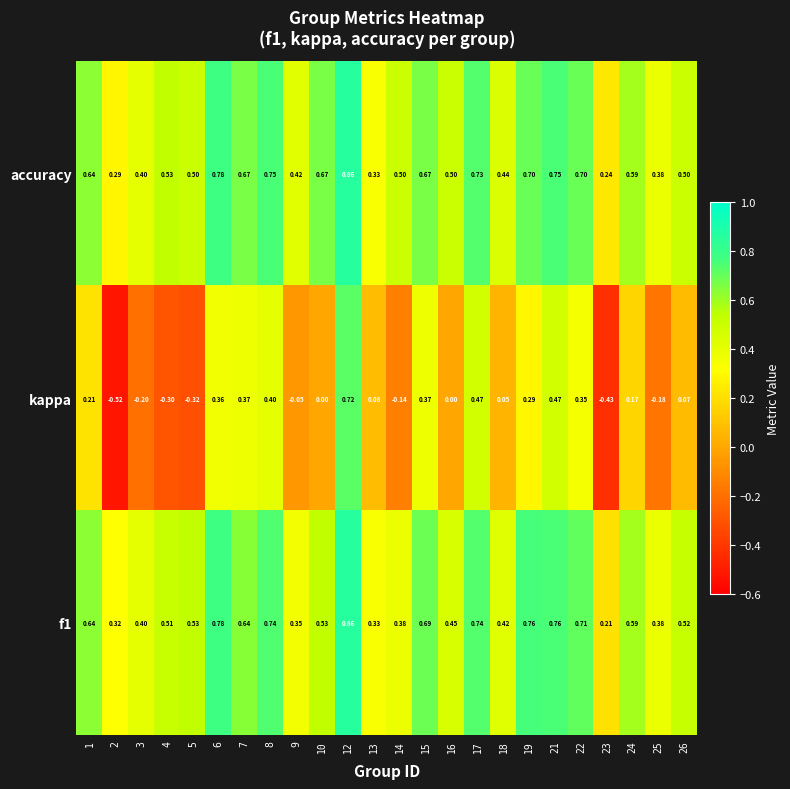

Which series has the largest total across all categories?

accuracy